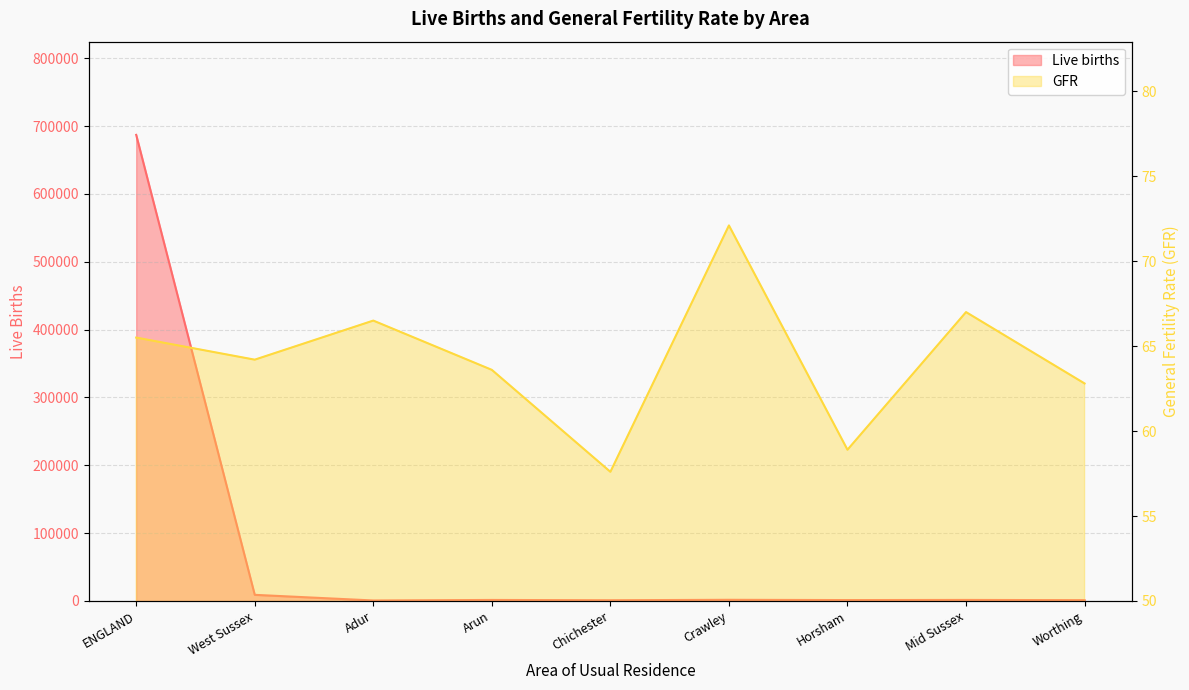

Reading left to right, what are all the values shown in this chart?

Live births: ENGLAND=687007.0	West Sussex=9024.0	Adur=718.0	Arun=1496.0	Chichester=1067.0	Crawley=1716.0	Horsham=1313.0	Mid Sussex=1527.0	Worthing=1187.0
GFR: ENGLAND=65.5	West Sussex=64.2	Adur=66.5	Arun=63.6	Chichester=57.6	Crawley=72.1	Horsham=58.9	Mid Sussex=67.0	Worthing=62.8